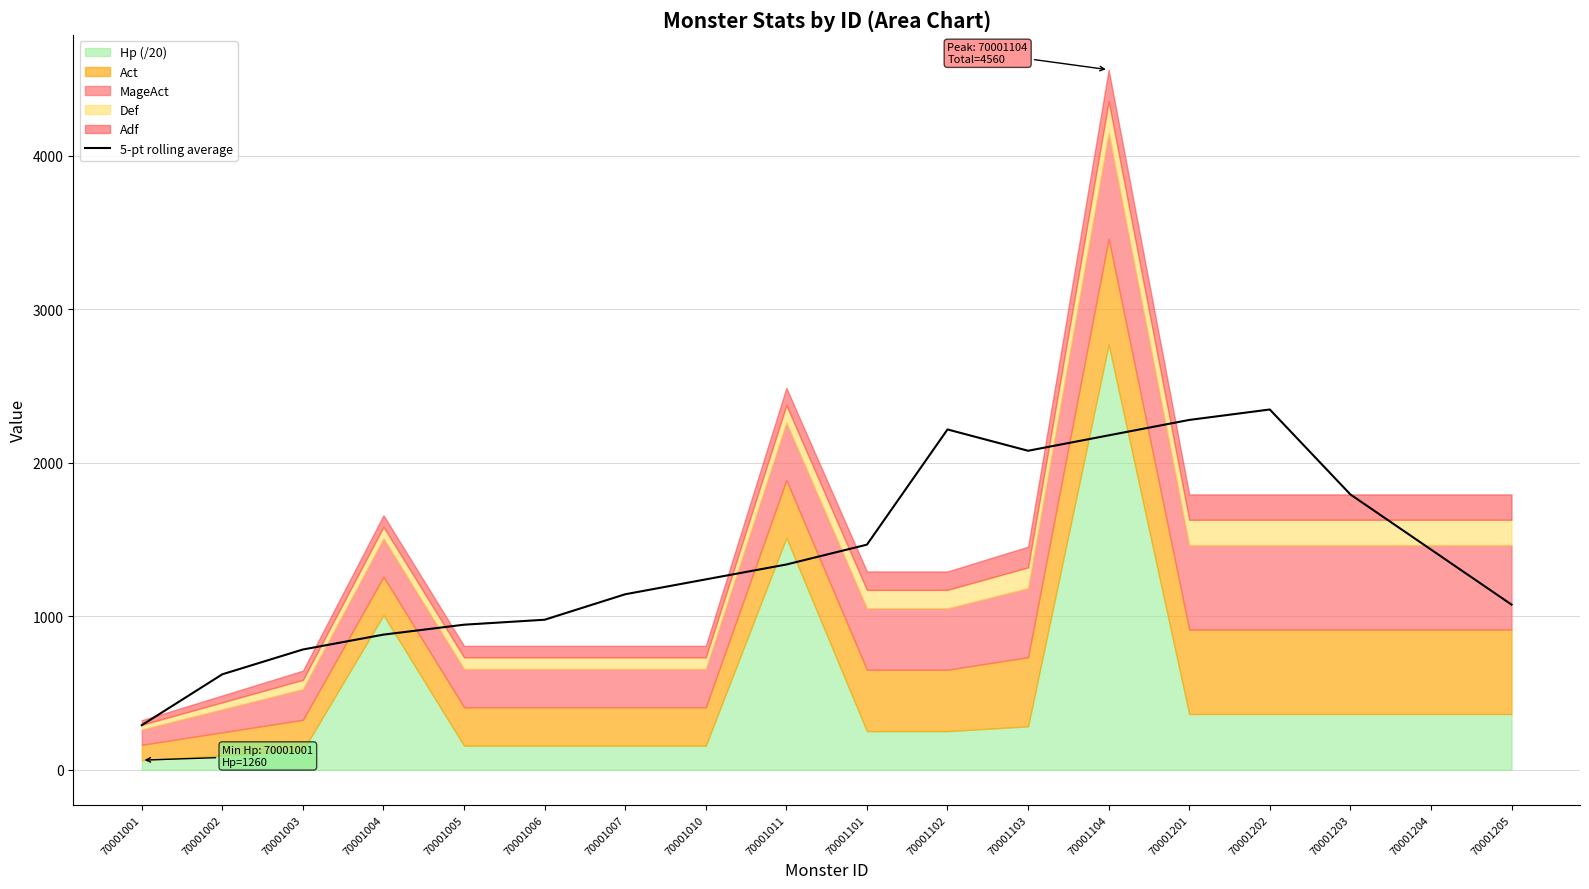

The value of 5-pt rolling average at 70001203 is 1793.8. True or false?

True